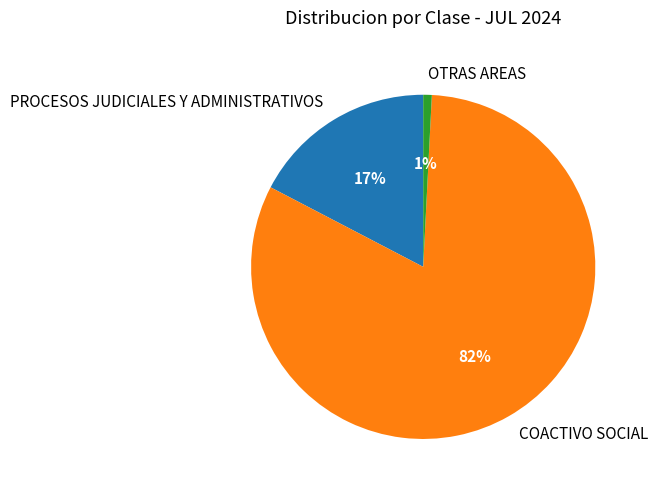

To the nearest percent, what percentage of the pie is PROCESOS JUDICIALES Y ADMINISTRATIVOS?

17%